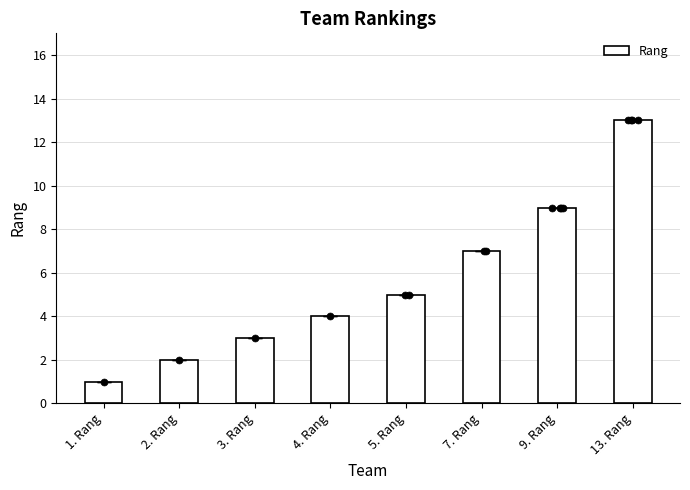

Between 13. Rang and 1. Rang, which is larger?

13. Rang